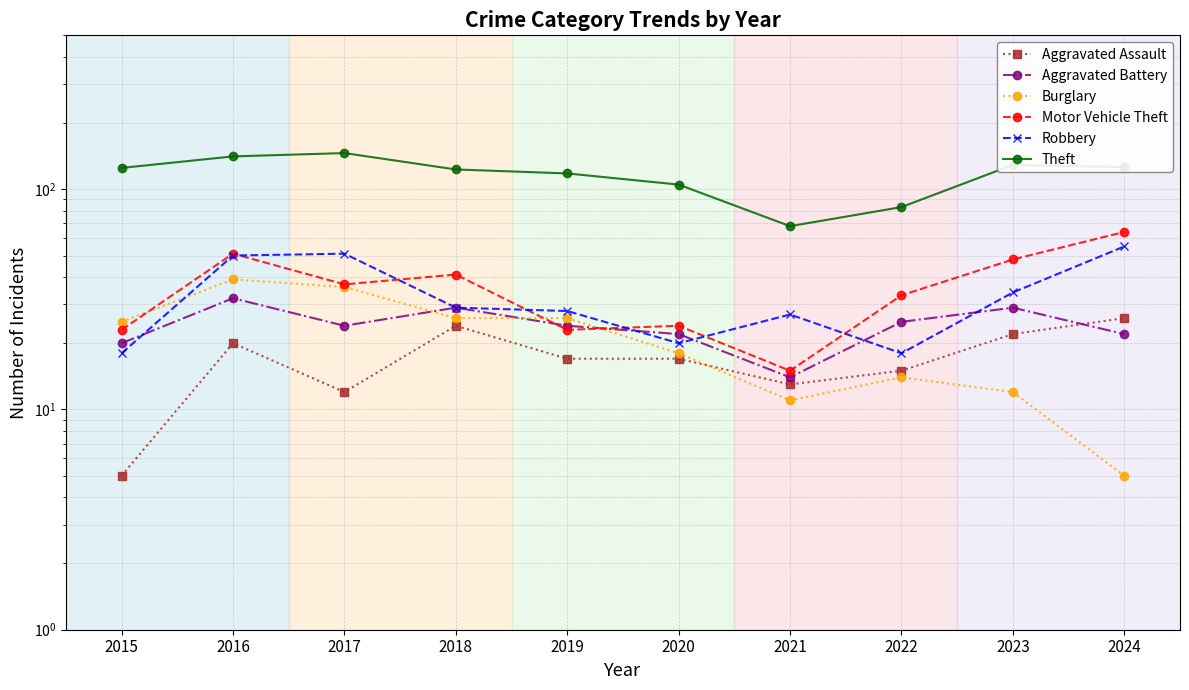

At which category is the sum across all series the highest?

2016